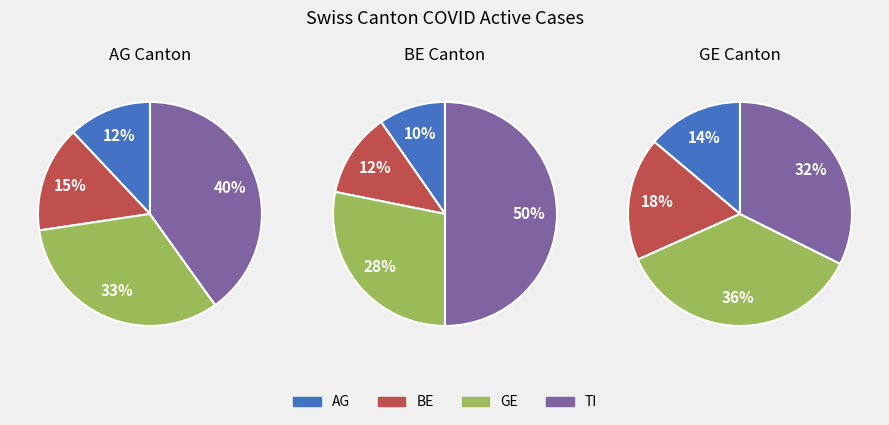

Is there a majority slice in this chart?

No